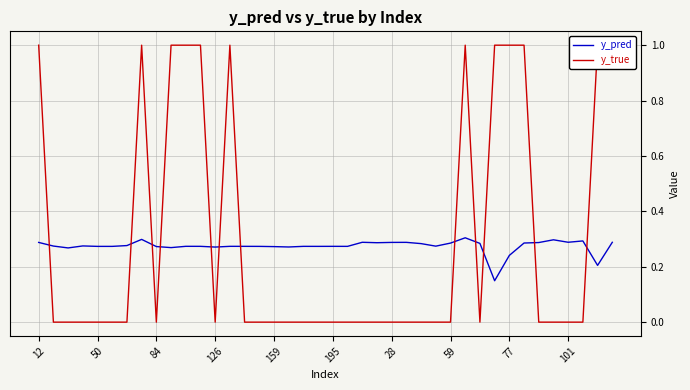

What is the maximum value for y_pred?

0.3